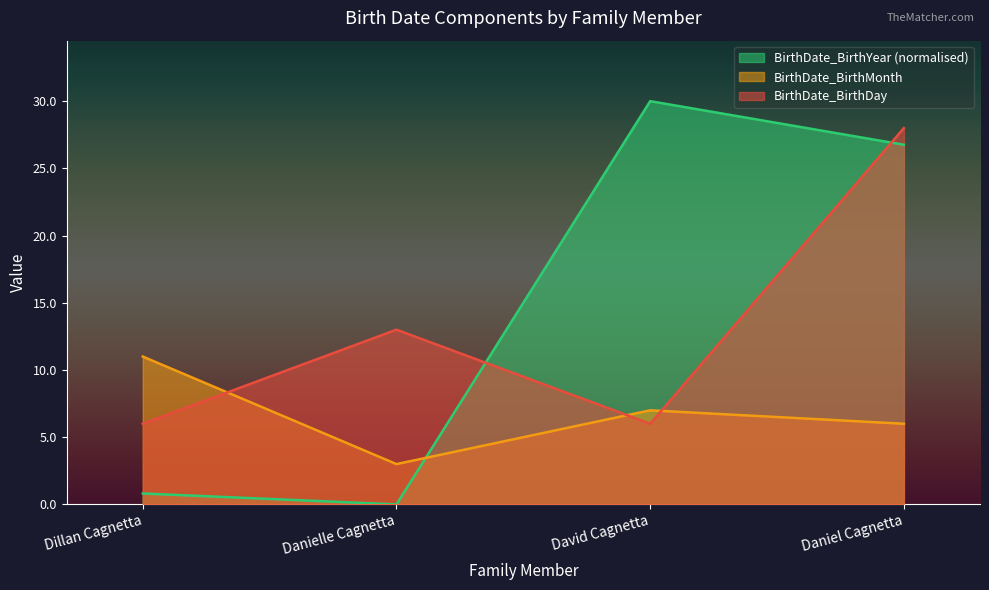

What is the total value across all series at Dillan Cagnetta?

17.8